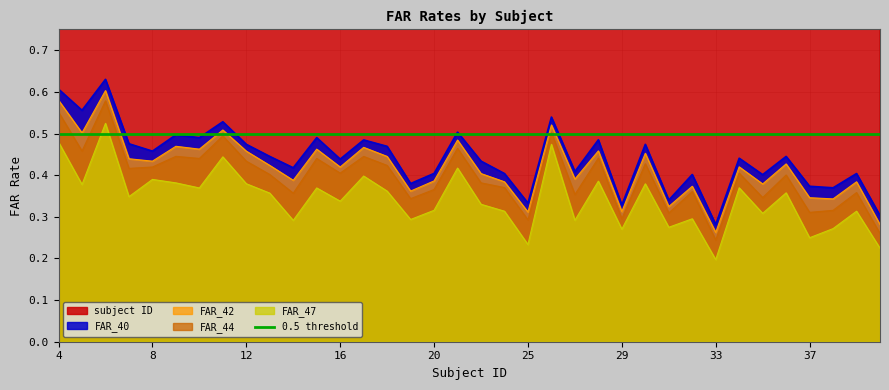

Which has a higher value, 38 or 5?

38